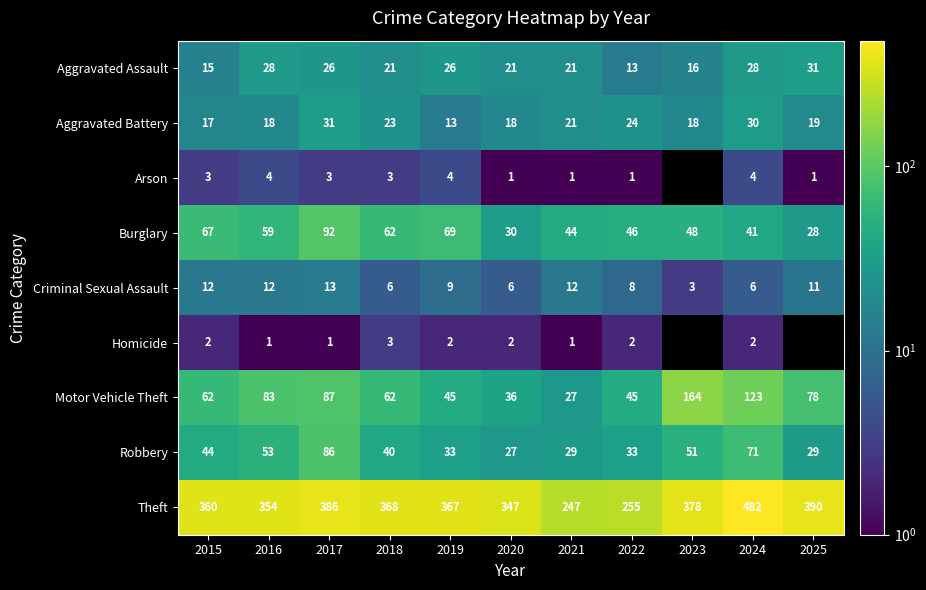

Where does the Criminal Sexual Assault series first go above 9?

2015